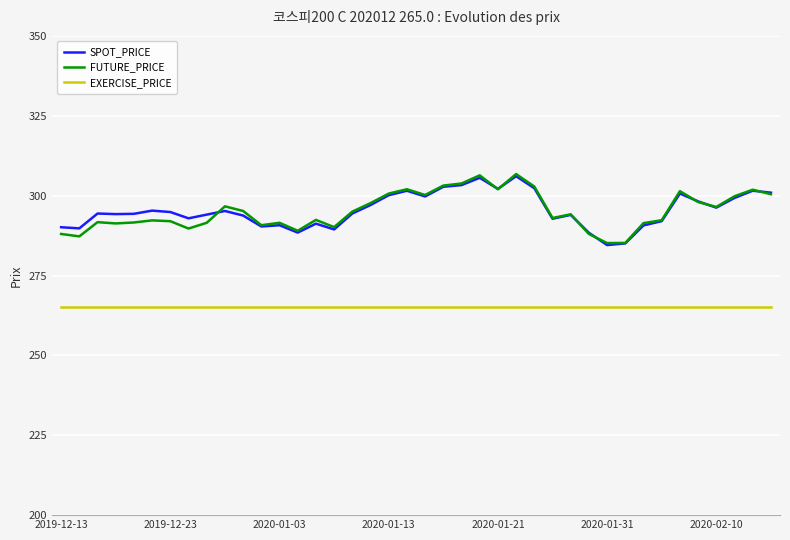

What is the maximum value shown in the chart?

306.8